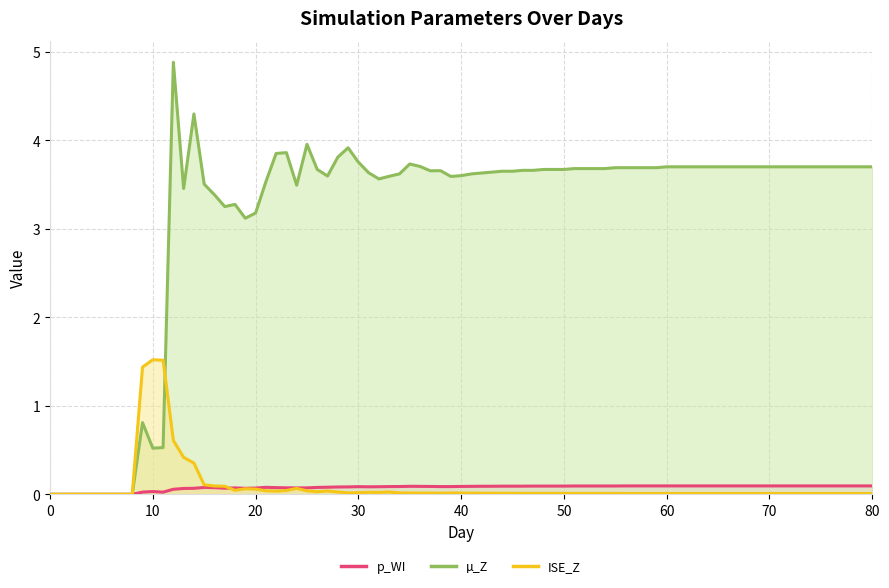

At how many categories does at least one series exceed 1?

72